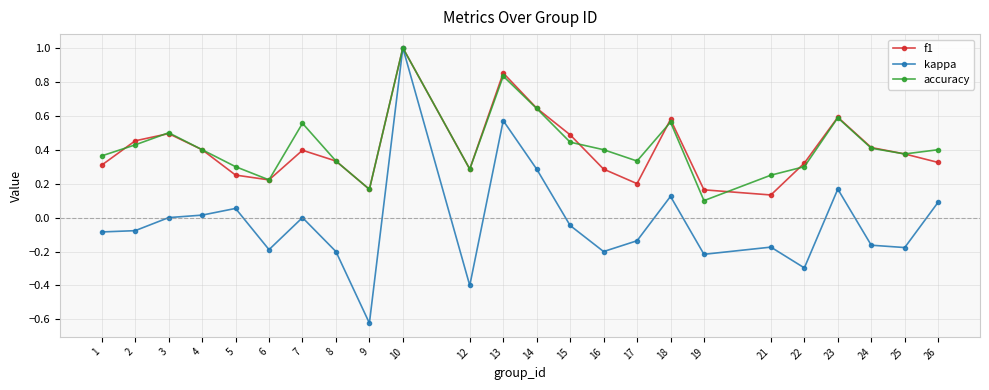

What is the greatest value displayed?

1.0